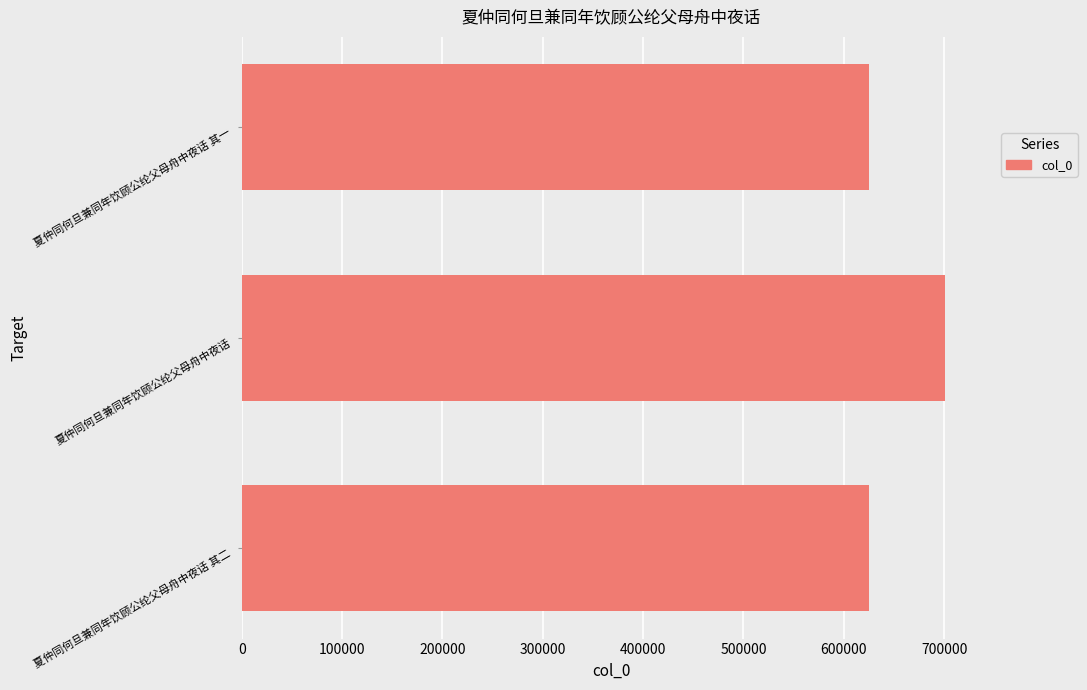

What is the ratio of the value at 夏仲同何旦兼同年饮顾公纶父母舟中夜话 其二 to the value at 夏仲同何旦兼同年饮顾公纶父母舟中夜话 其一?

1.0